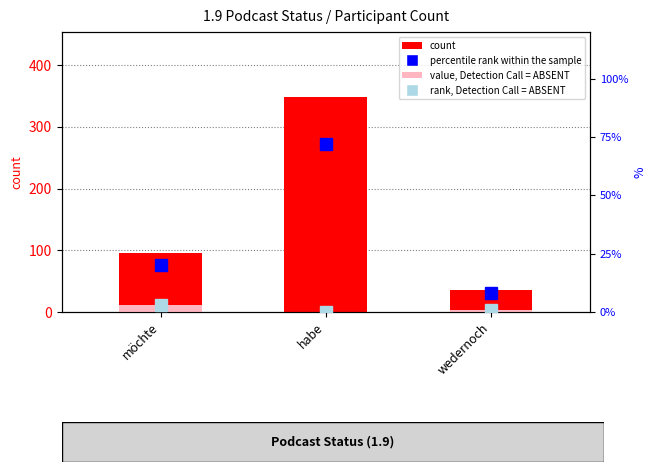

What is the difference between the maximum and minimum values in the count series?

313